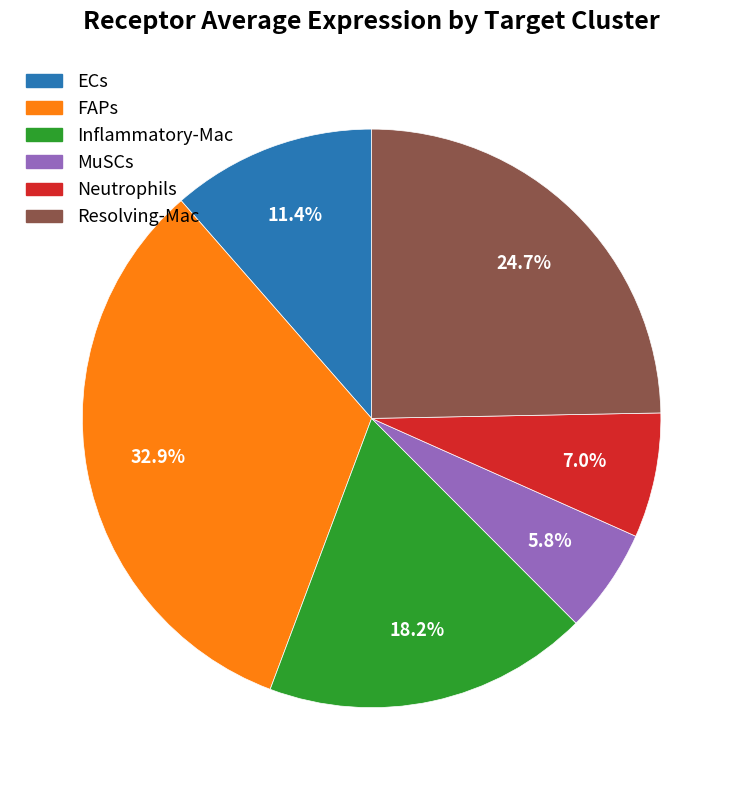

What portion of the pie excludes FAPs?

67.1%